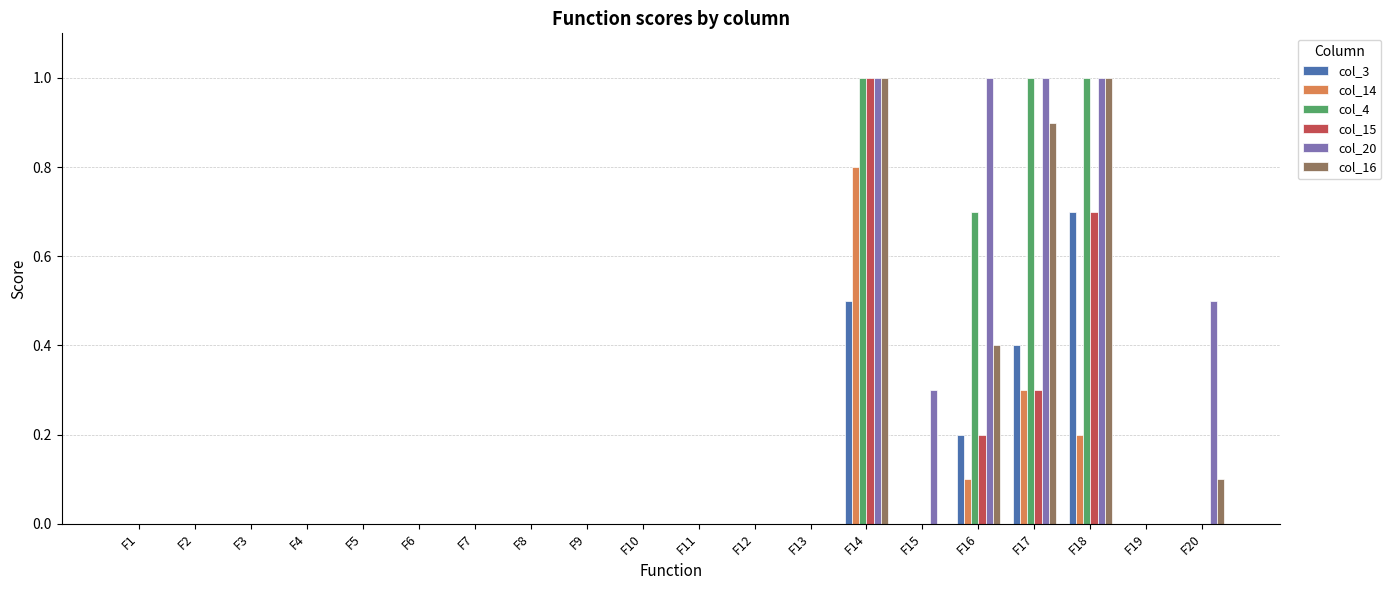

What is the spread (max minus min) of values at F14?

0.5